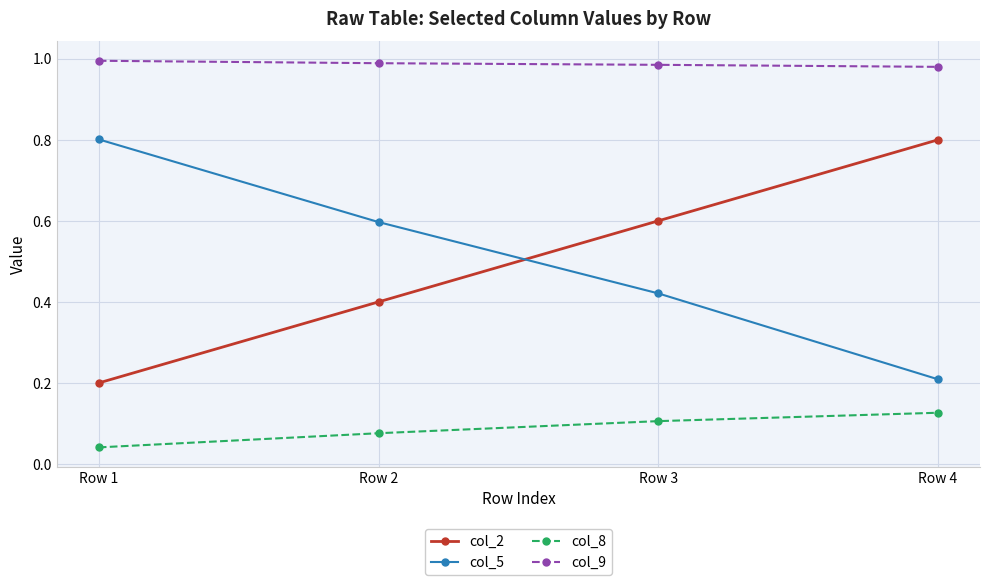

What is the total value across all series at Row 2?

2.1